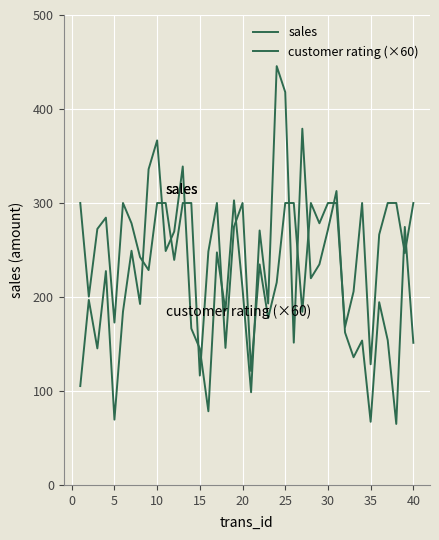

Rank the series by their average value, from lowest to highest.

sales, customer rating (×60)